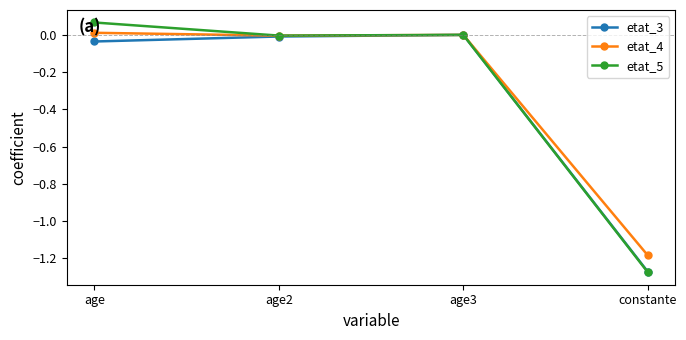

Which label corresponds to the smallest value in the chart?

constante